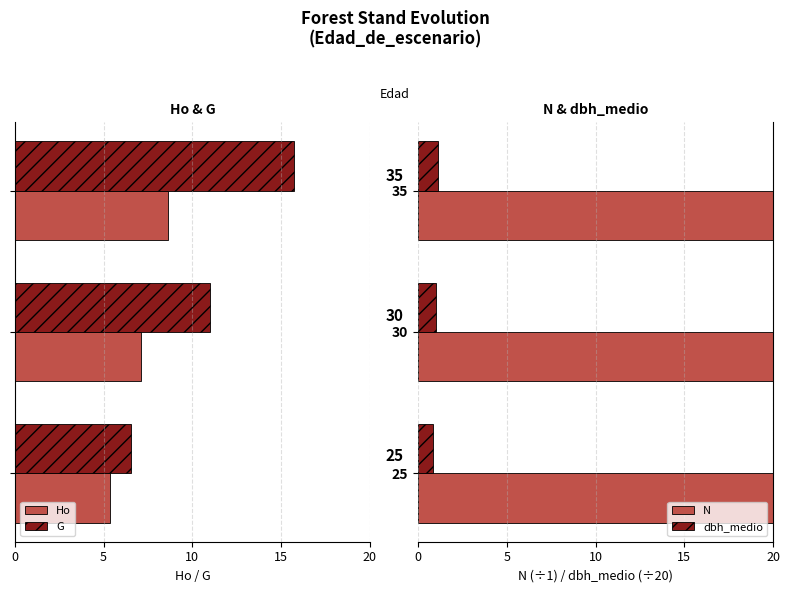

Count the number of data series in this chart.

4